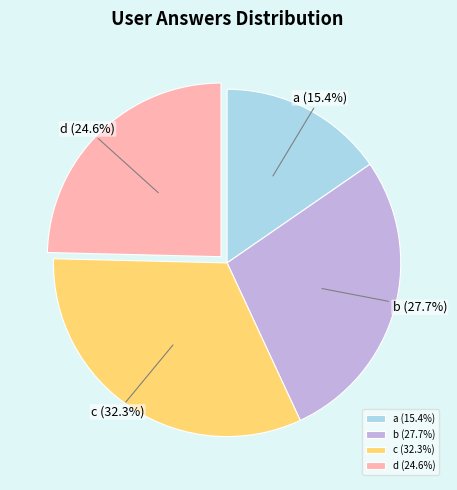

What percentage is the a slice, to the nearest percent?

15%